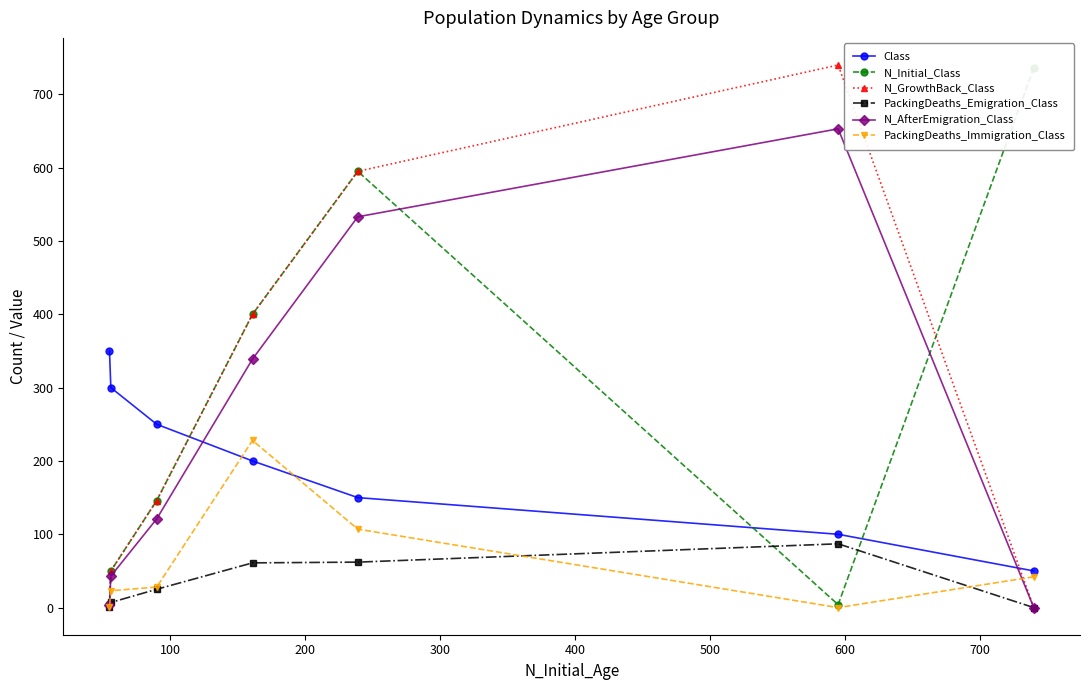

How many data points in N_GrowthBack_Class are less than 146?

3